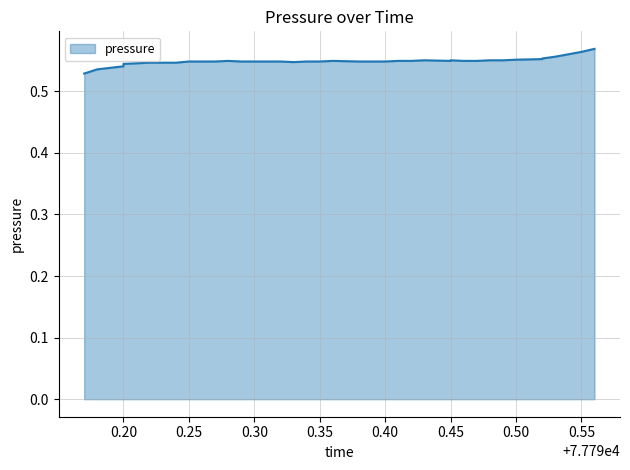

Count the values in the range 0 to 1.

40